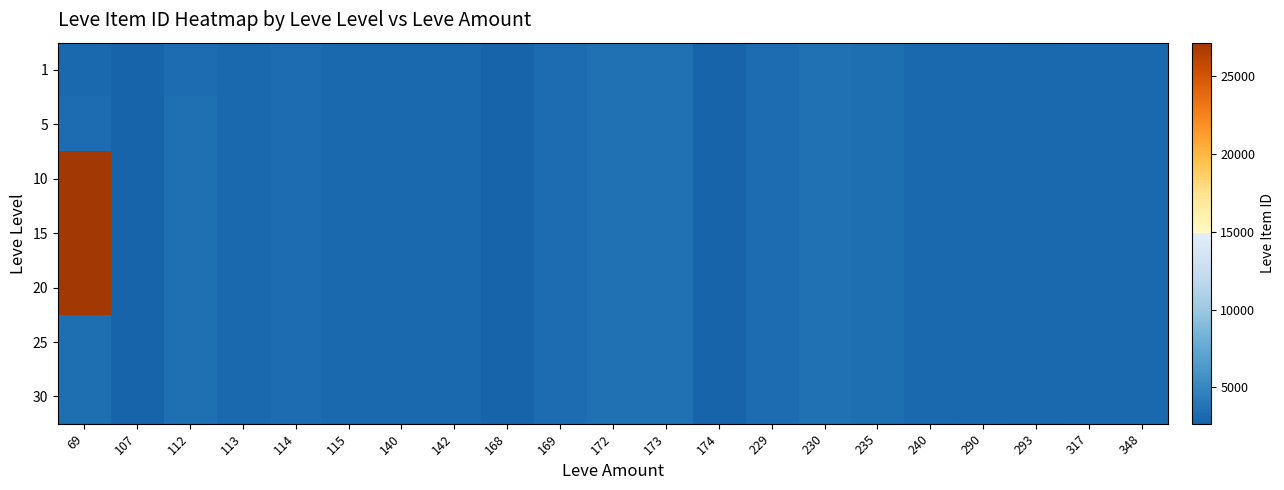

How many data points does each series have?

21